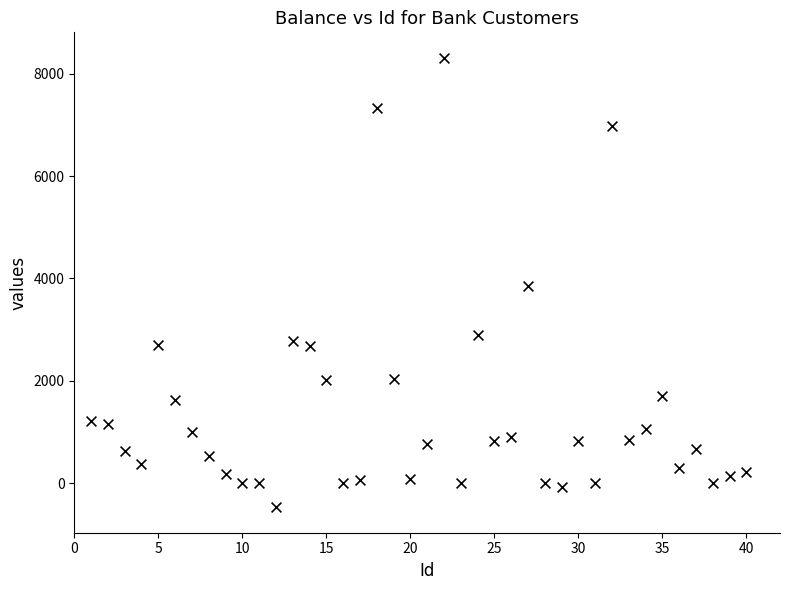

What is the range of Y values (max minus min)?

8766